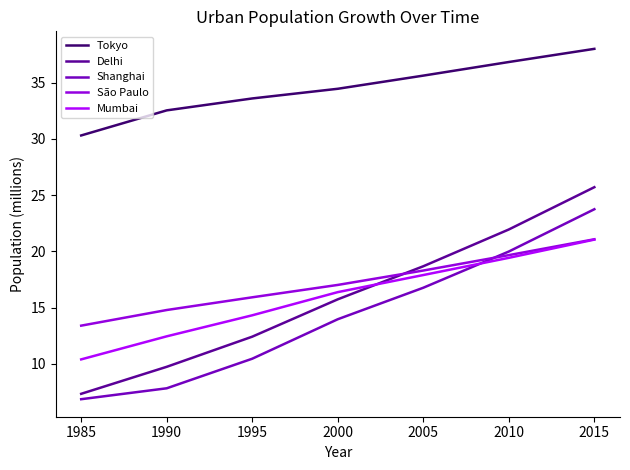

Does the chart display data point markers on the line(s)?

No